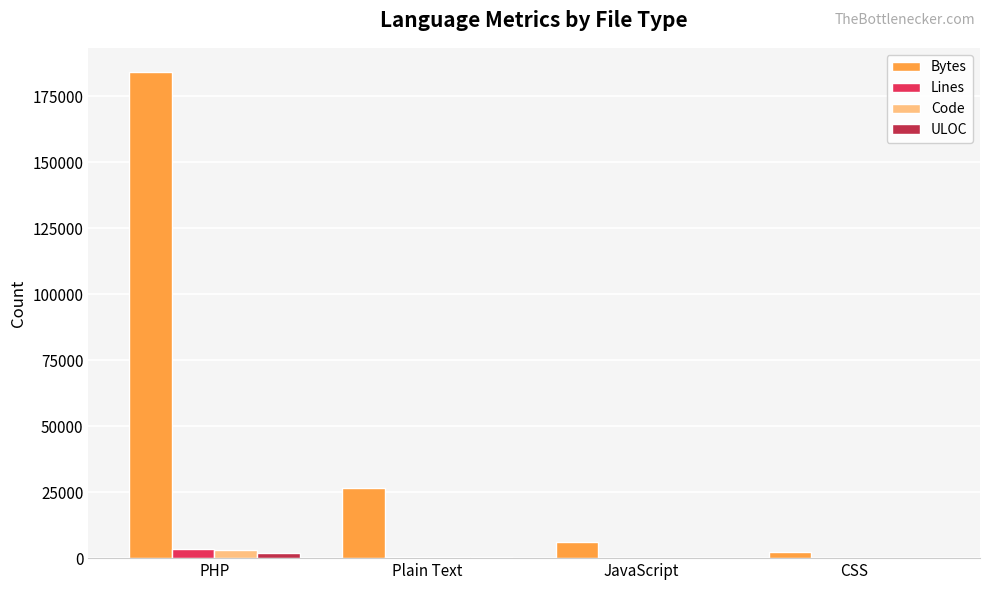

Which series changed the most between Plain Text and JavaScript?

Bytes